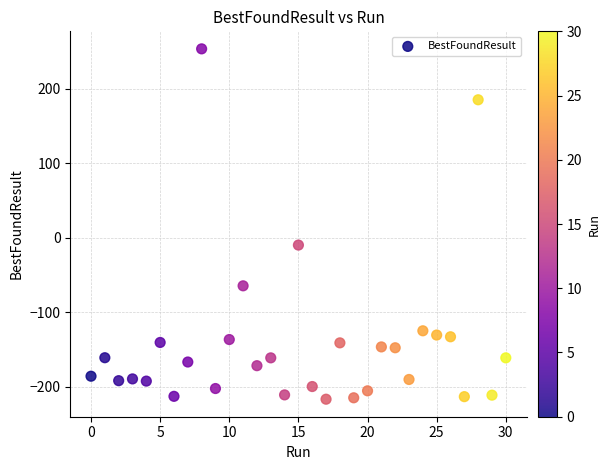

What is the range of Y values (max minus min)?

470.0